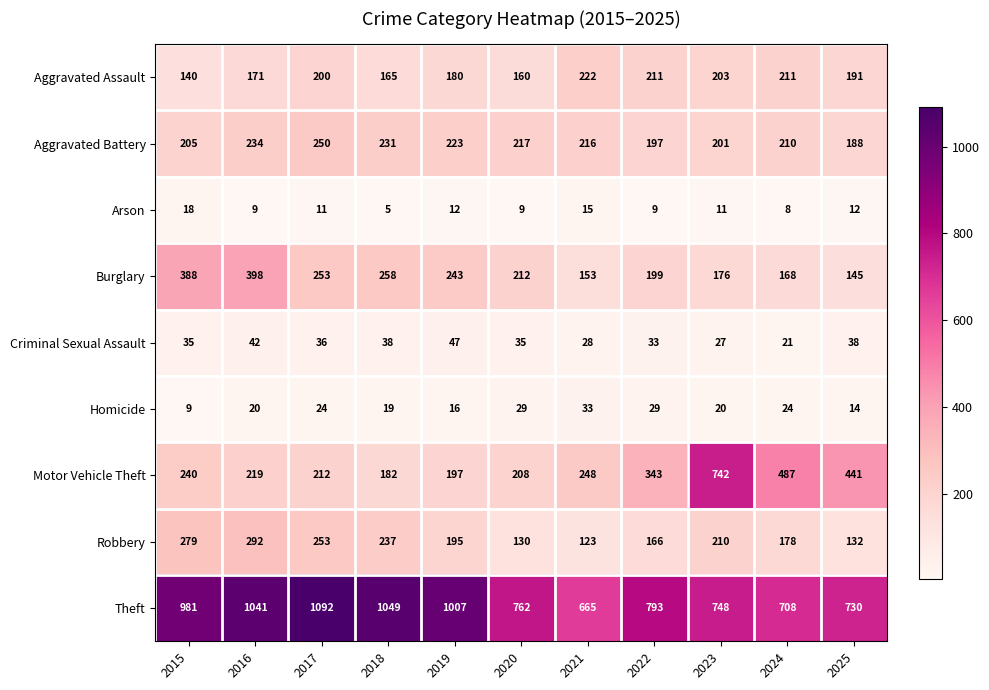

At which label does Theft first exceed 793?

2015